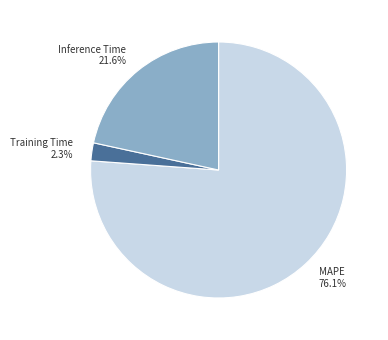

What is the smallest slice in the pie chart?

Training Time